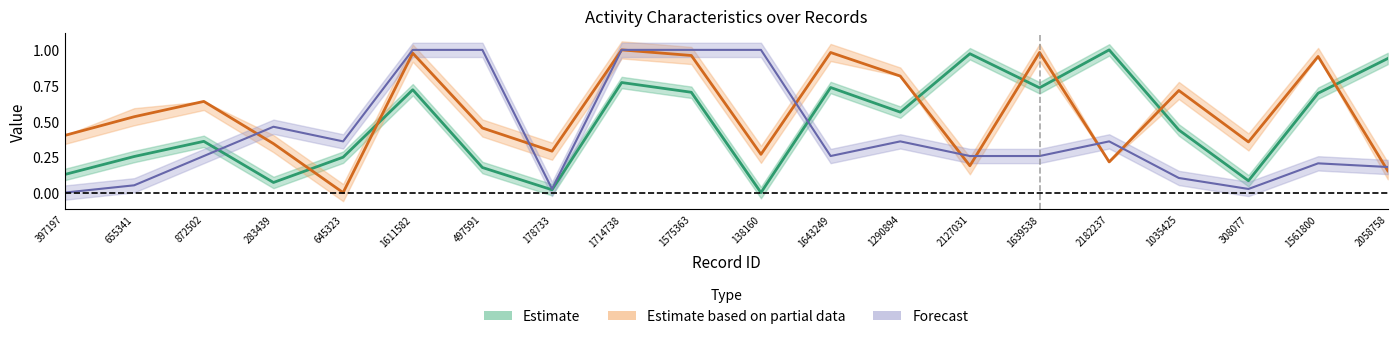

How many series are shown in this chart?

3